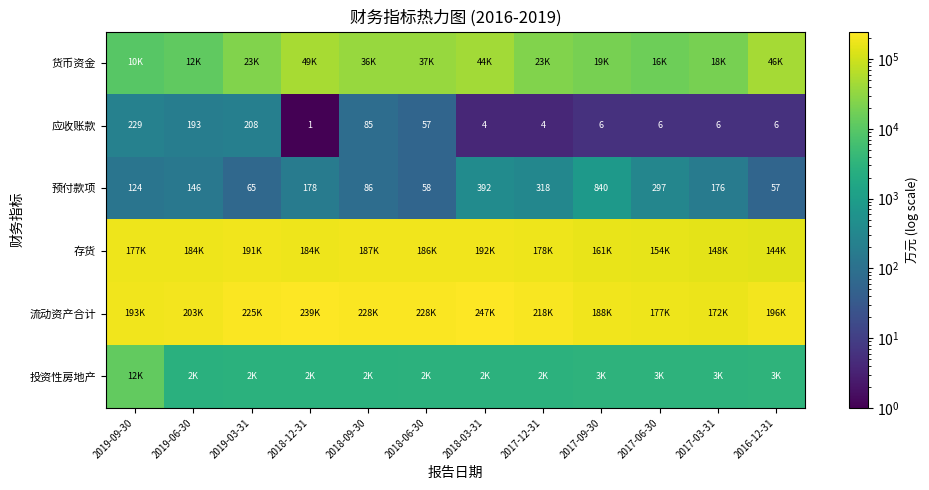

How many data points does each series have?

12